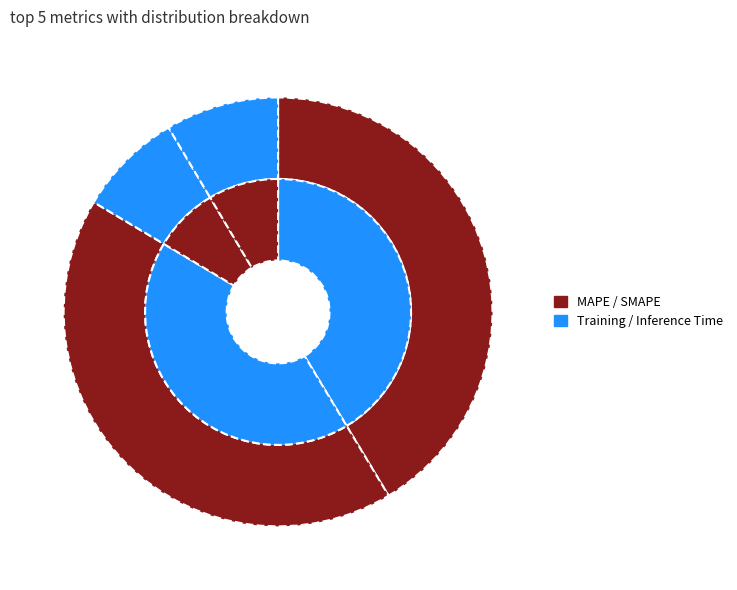

Which has a higher value, Training Time or Inference Time?

Inference Time